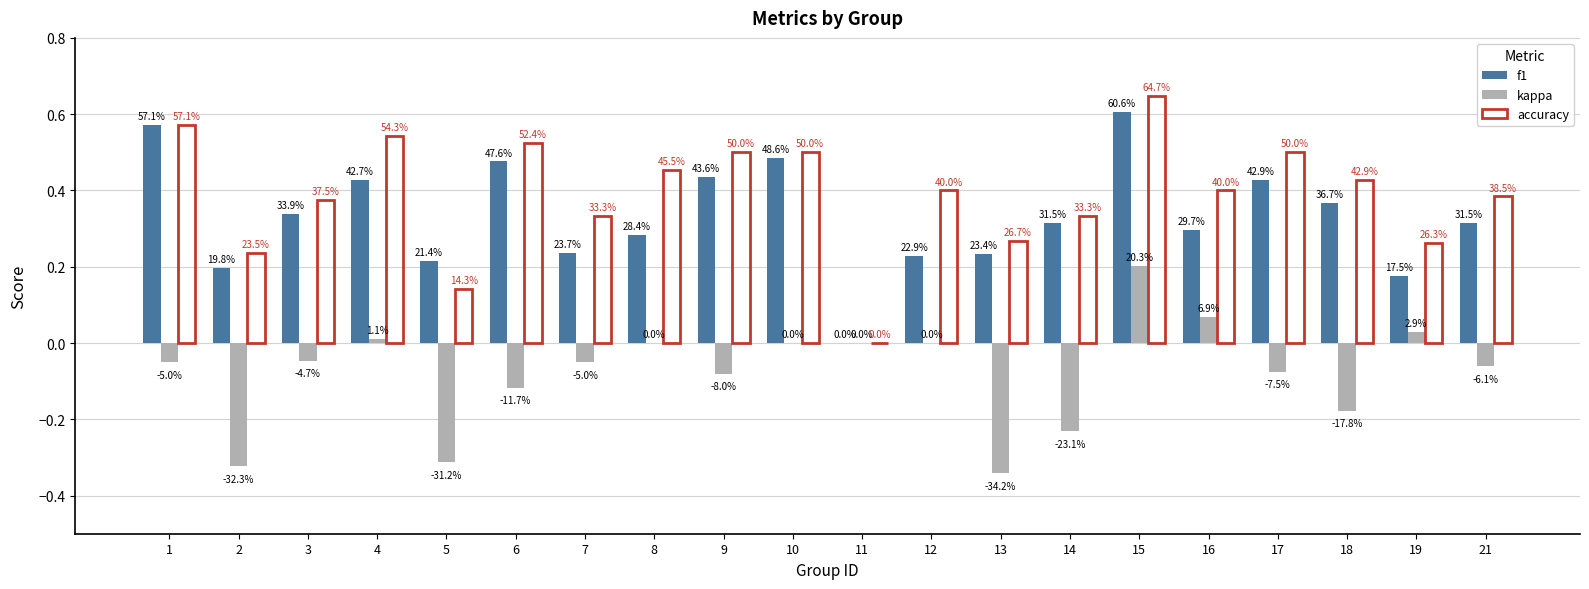

What are all the series names shown in the legend?

f1, kappa, accuracy